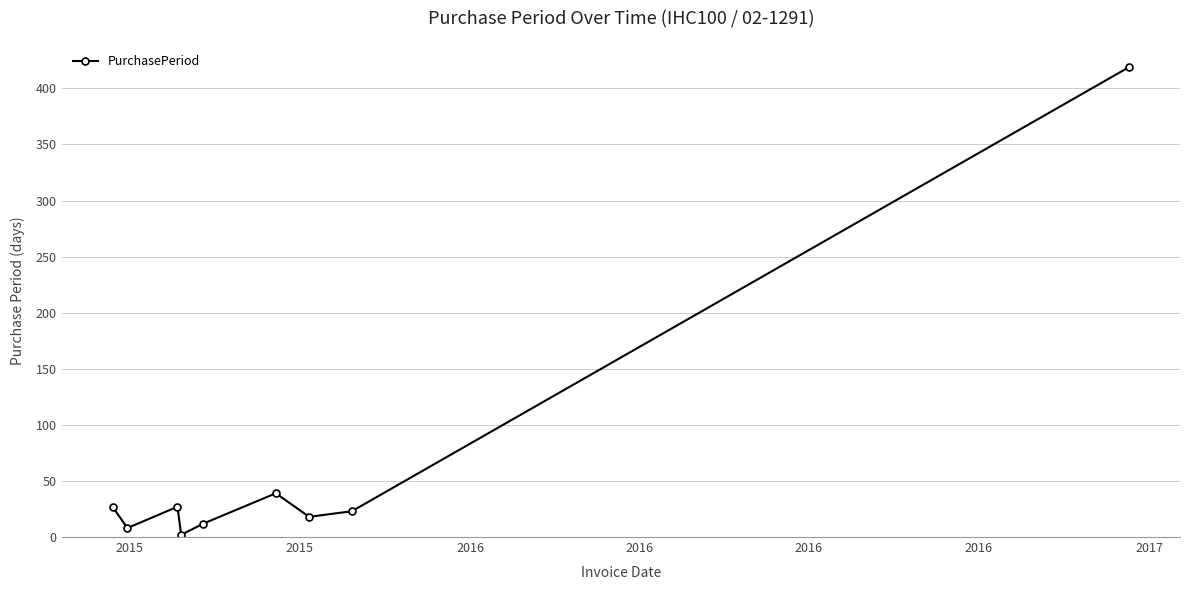

How many lines are shown in the chart?

1